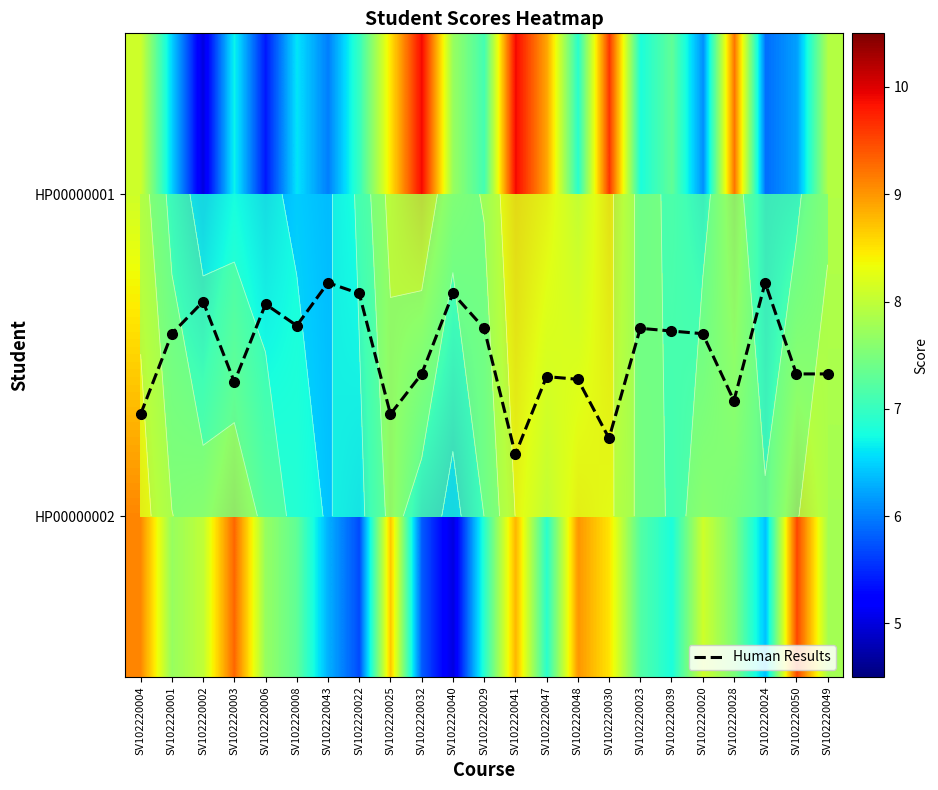

The HP00000001 series shows 4.3 at SV102220004. True or false?

False